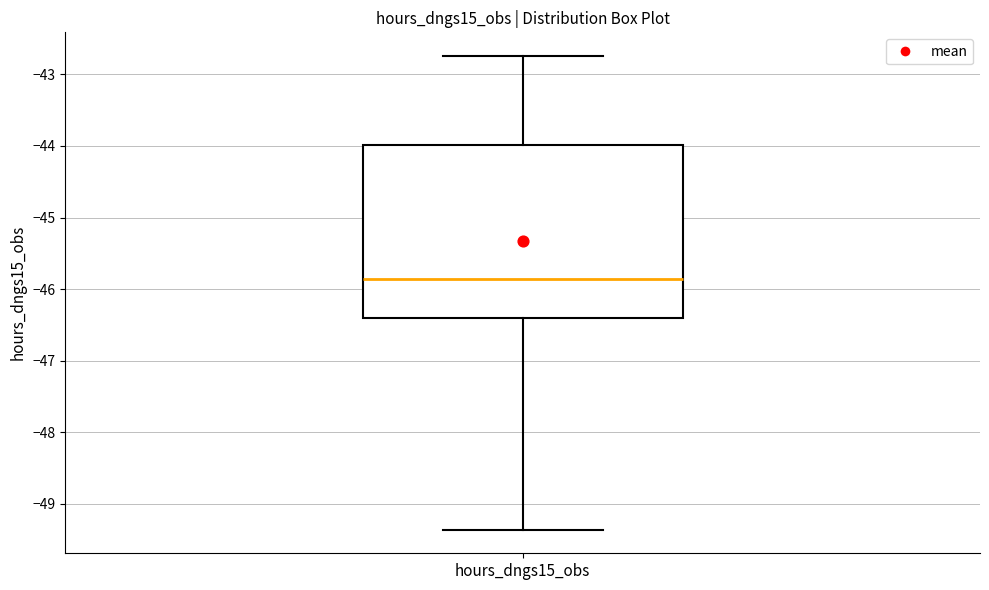

Transcribe this box plot: give where the median line is, the range the box spans, and where the two whiskers end, as read against the y-axis. The values are not printed on the chart, so give them approximately, as read against the axis.

median -45.9, box -46.4 to -44.0, whiskers -49.4 to -42.7